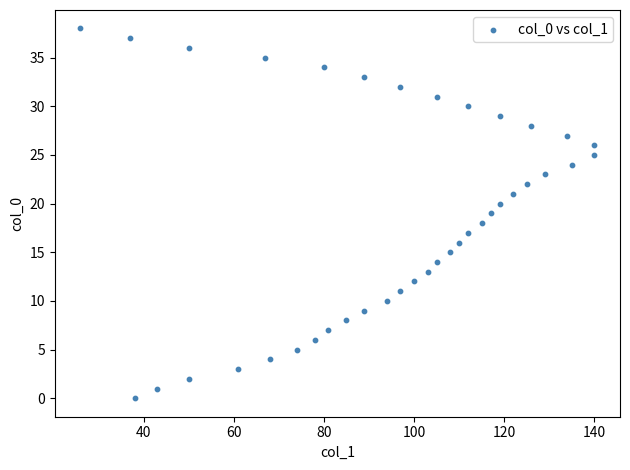

What is the range of Y values (max minus min)?

38